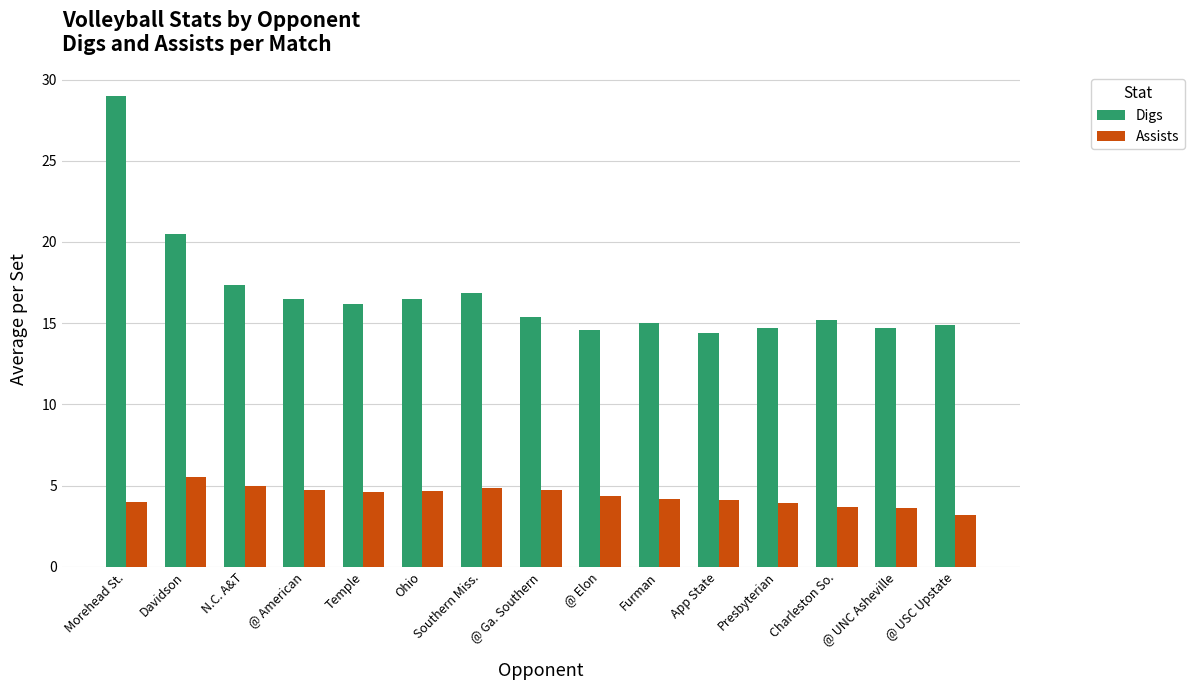

Count the number of data series in this chart.

2